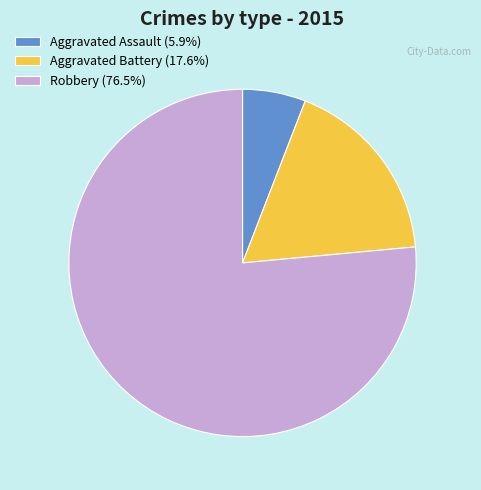

Does Aggravated Battery account for over 50% of the chart?

No